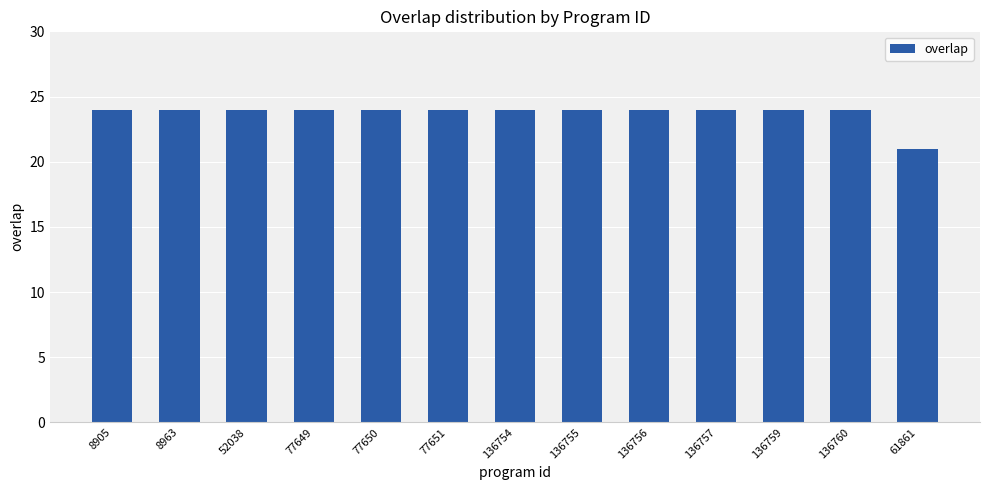

What is the sum of all values?

309